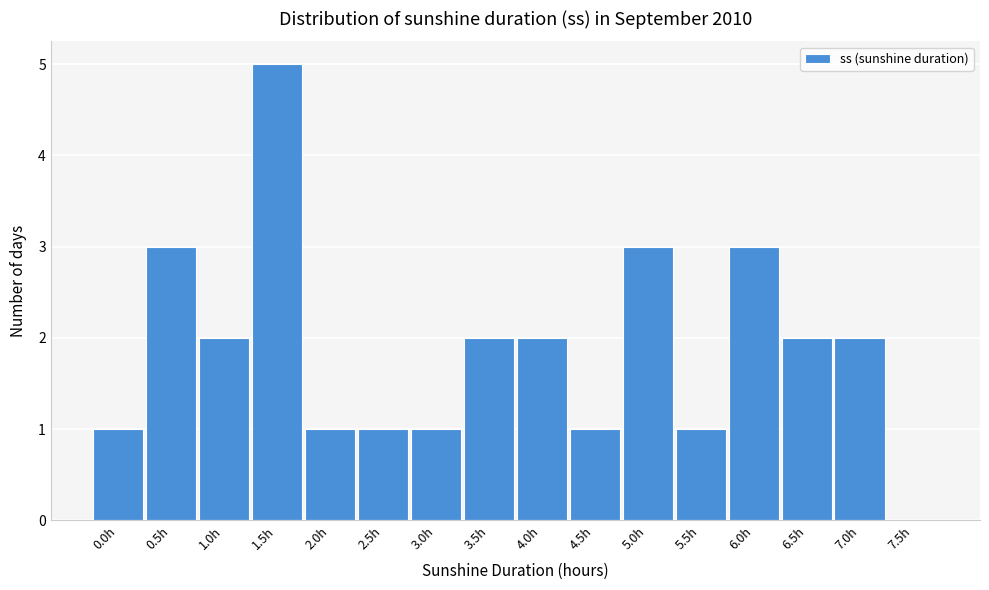

Reading left to right, list all the values displayed in this chart.

0.0h=1	0.5h=3	1.0h=2	1.5h=5	2.0h=1	2.5h=1	3.0h=1	3.5h=2	4.0h=2	4.5h=1	5.0h=3	5.5h=1	6.0h=3	6.5h=2	7.0h=2	7.5h=0